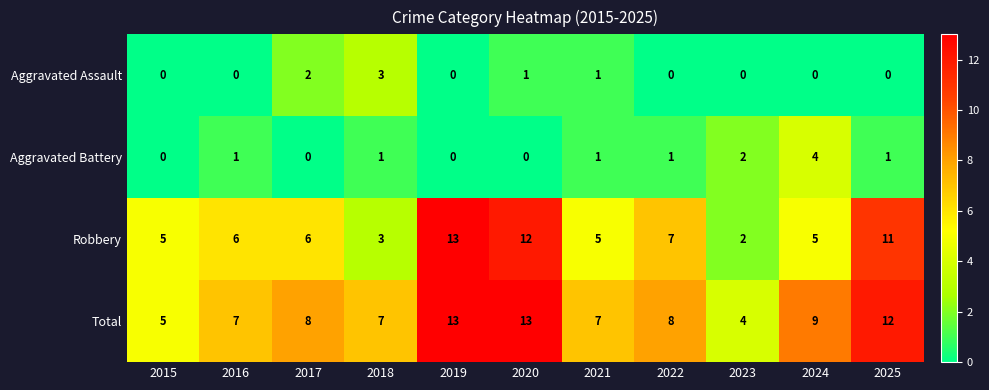

What is the maximum value shown in the chart?

13